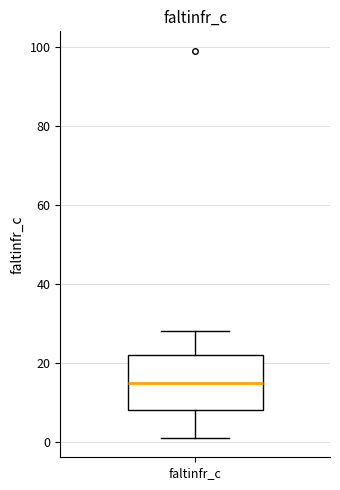

Where does the lower whisker of the box for faltinfr_c end on the y-axis? The values are not printed on the chart, so give them approximately, as read against the axis.

2